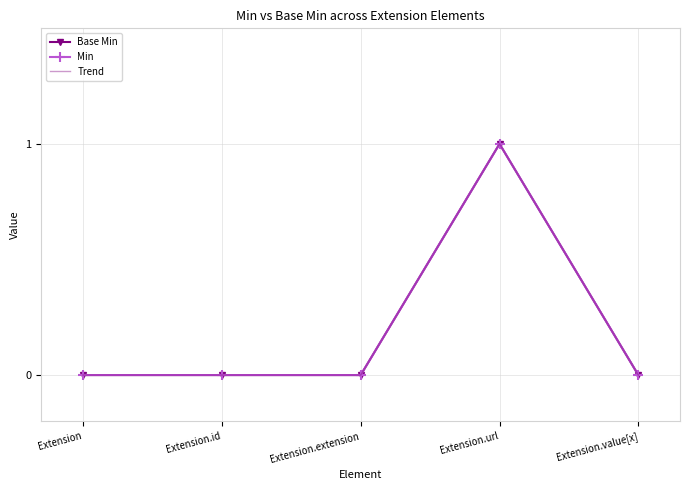

What is the total value across all series at Extension.url?

3